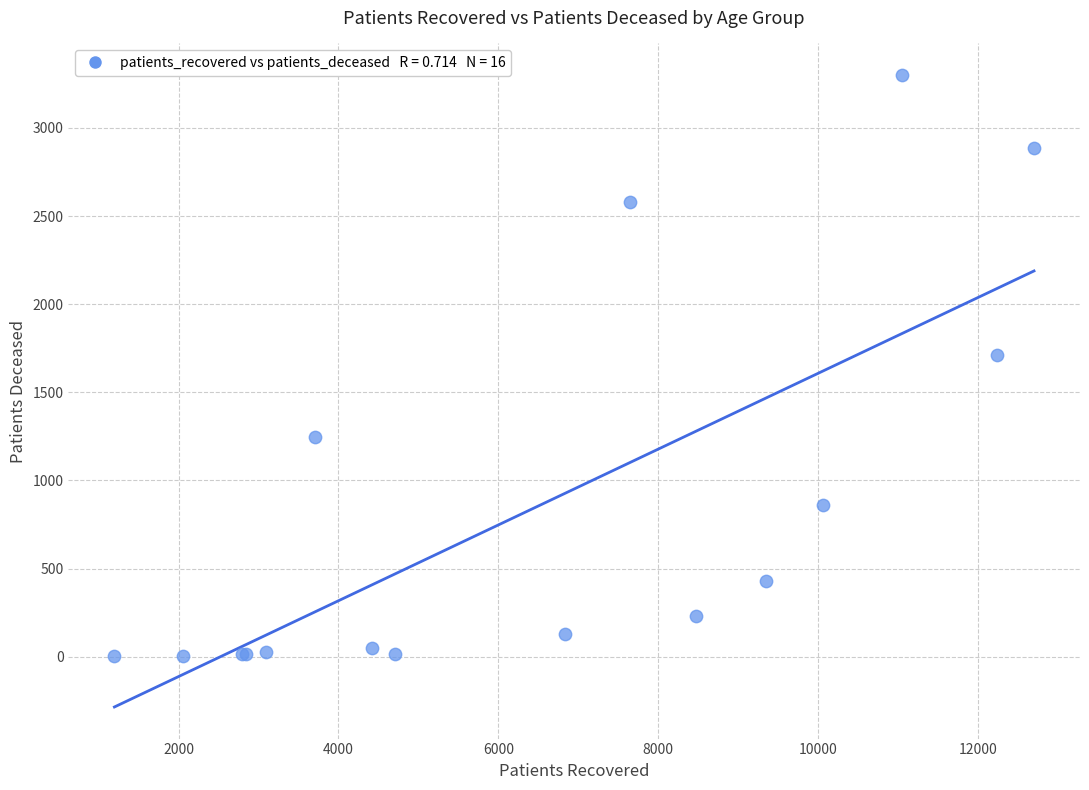

What Y value in the scatter plot is closest to 1651?

1710